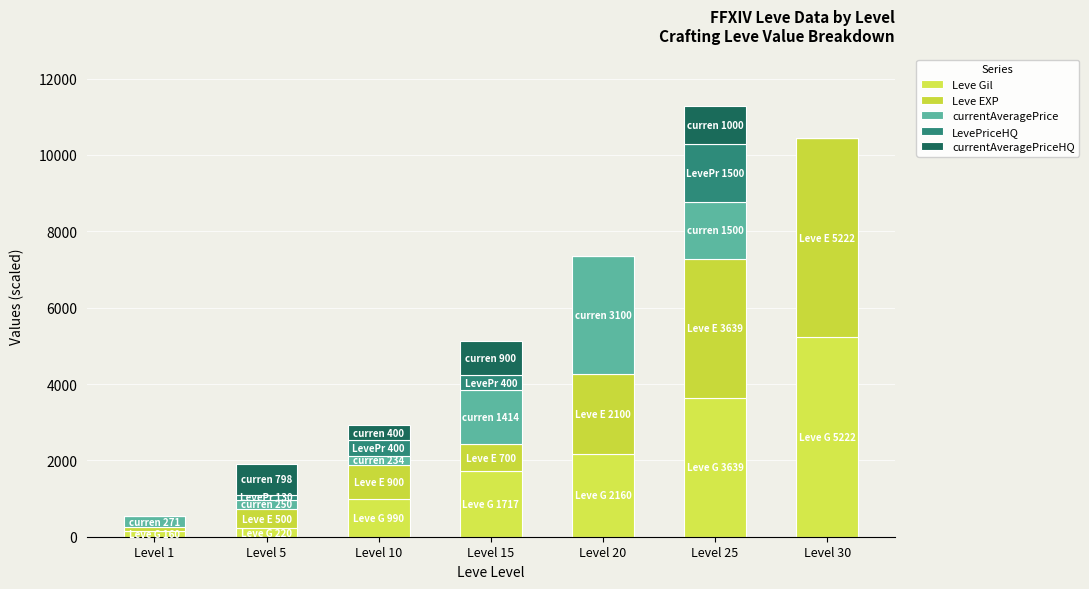

Between Level 10 and Level 15, which series saw the biggest shift?

currentAveragePrice